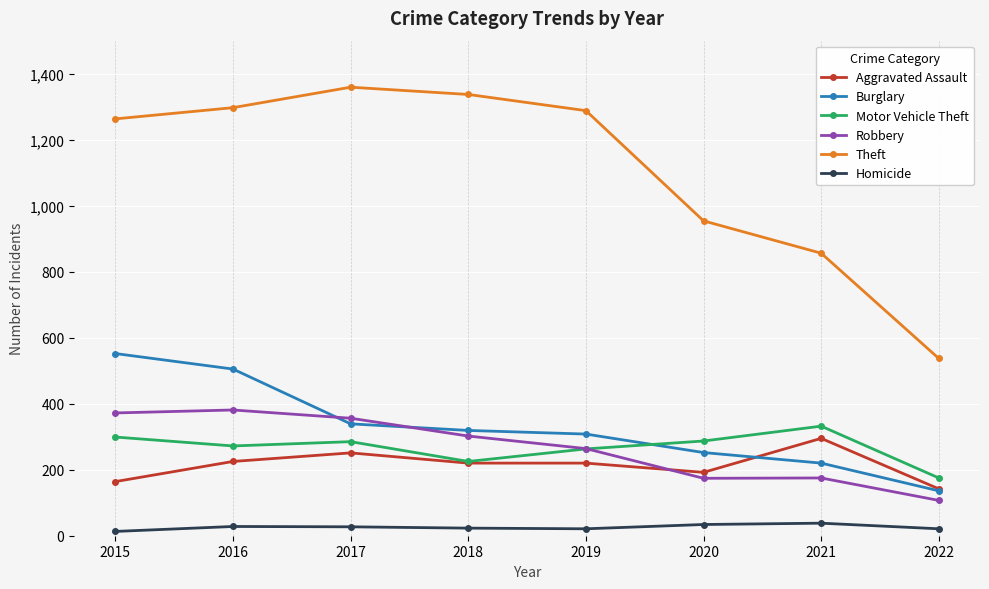

Which series has the widest spread of values?

Theft